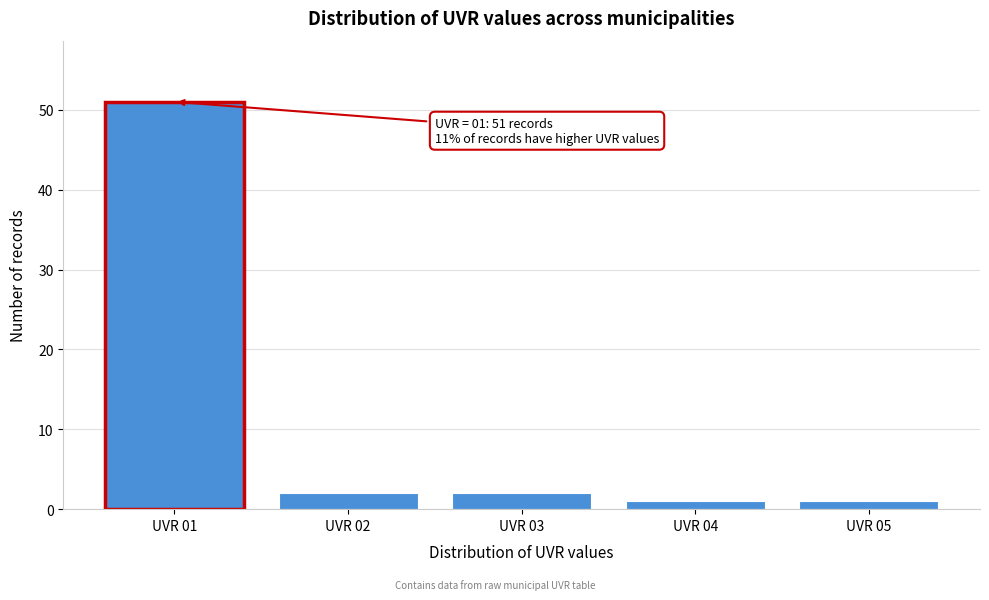

Reading left to right, transcribe all the data shown in this chart.

UVR 01=51	UVR 02=2	UVR 03=2	UVR 04=1	UVR 05=1